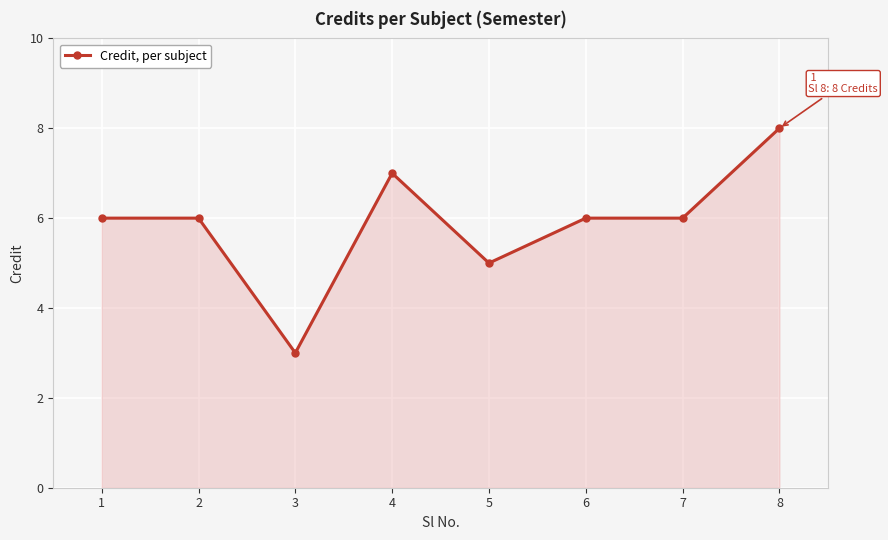

What is the sum of all values?

47